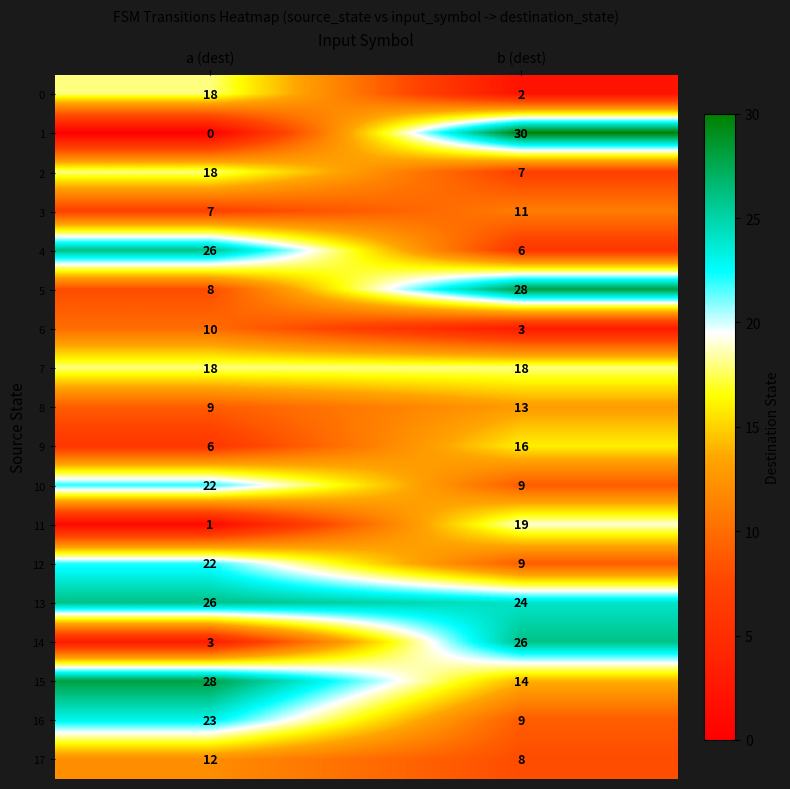

What is the average value of the 2 series?

12